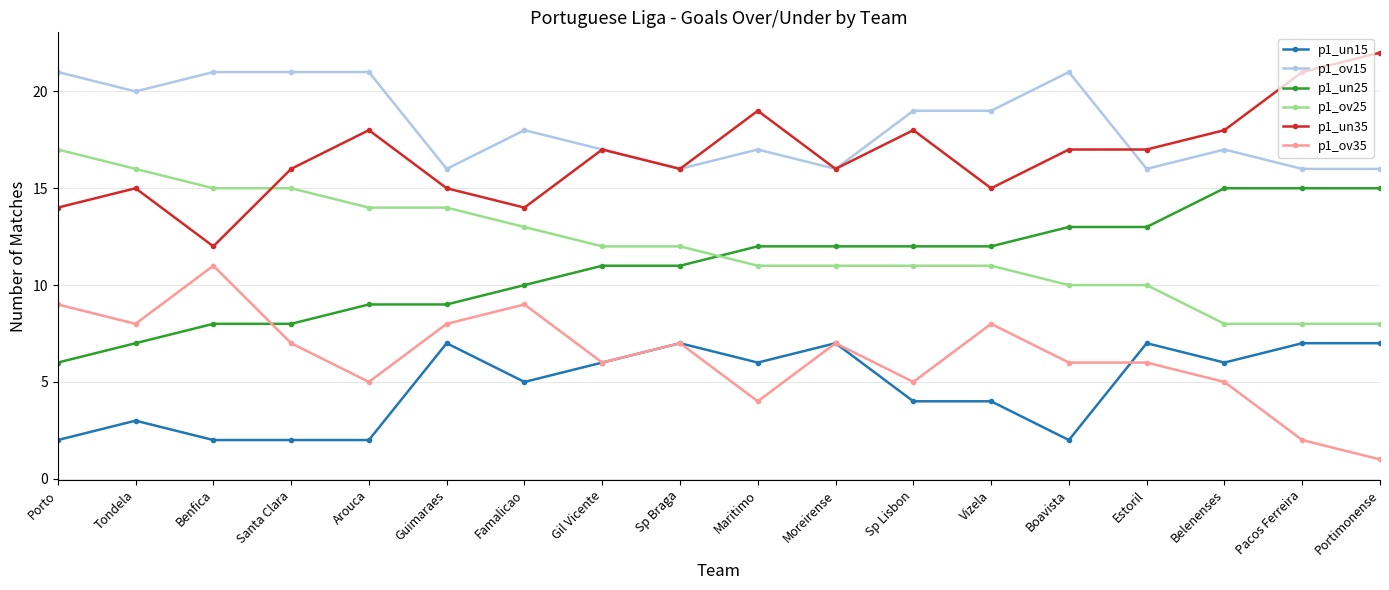

Reading left to right, what are all the values shown in this chart?

p1_un15: 2	3	2	2	2	7	5	6	7	6	7	4	4	2	7	6	7	7
p1_ov15: 21	20	21	21	21	16	18	17	16	17	16	19	19	21	16	17	16	16
p1_un25: 6	7	8	8	9	9	10	11	11	12	12	12	12	13	13	15	15	15
p1_ov25: 17	16	15	15	14	14	13	12	12	11	11	11	11	10	10	8	8	8
p1_un35: 14	15	12	16	18	15	14	17	16	19	16	18	15	17	17	18	21	22
p1_ov35: 9	8	11	7	5	8	9	6	7	4	7	5	8	6	6	5	2	1